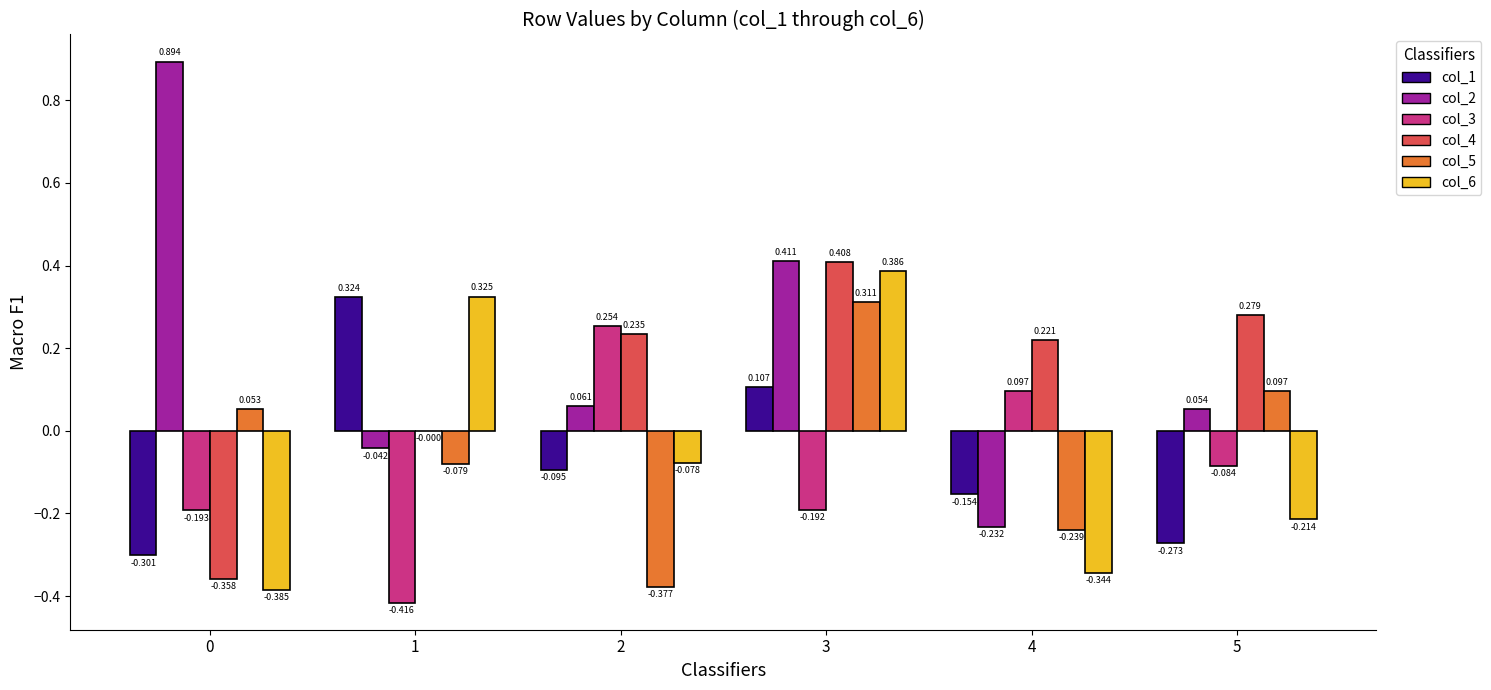

At which label does col_6 first exceed 0?

1